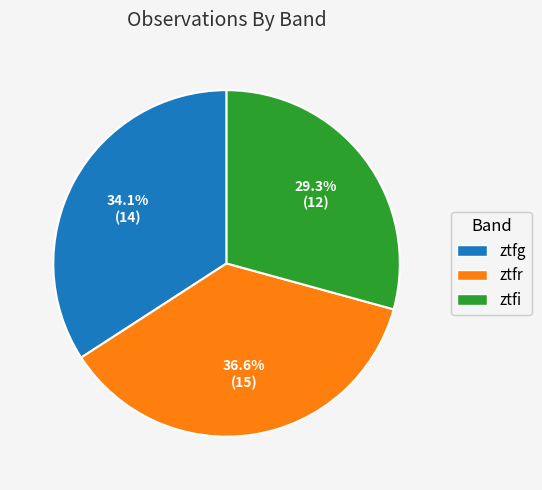

What portion of the pie excludes ztfi?

70.7%